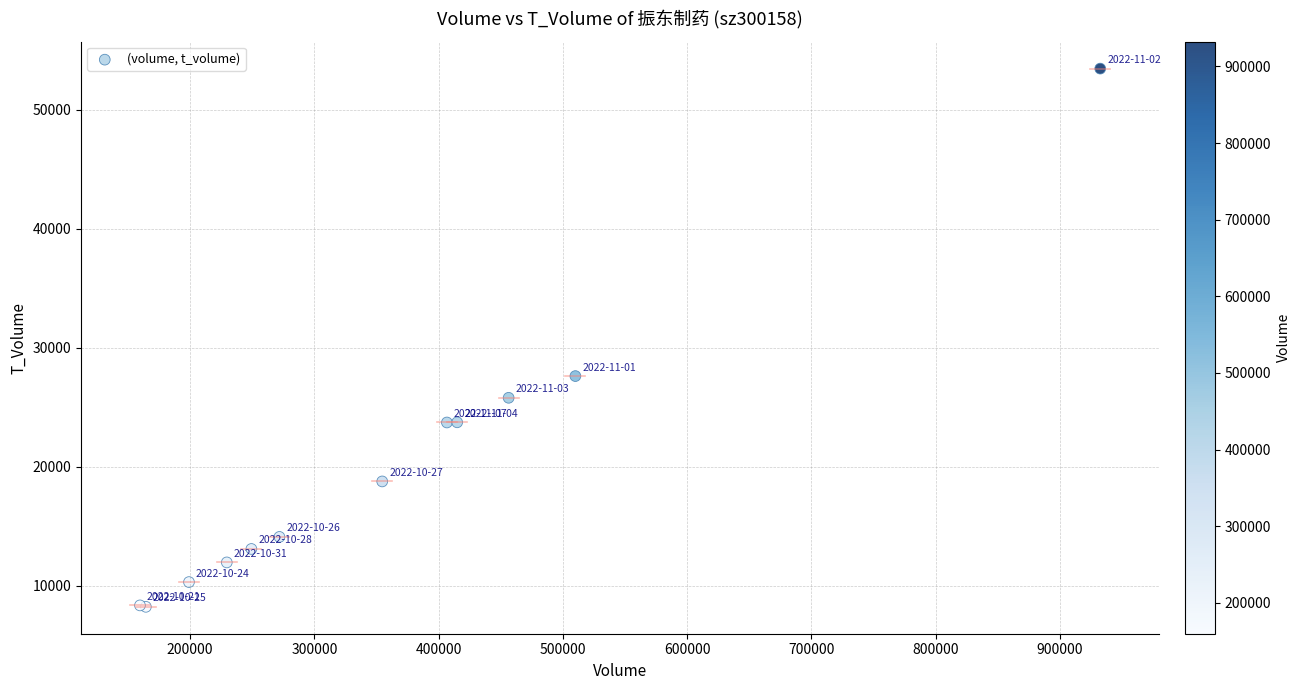

What Y value in the scatter plot is closest to 30837?

27615